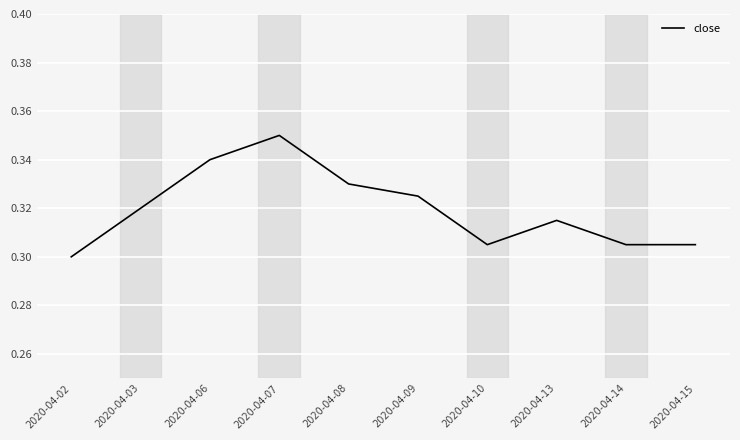

True or false: the data shows 0.3 at 2020-04-03.

True